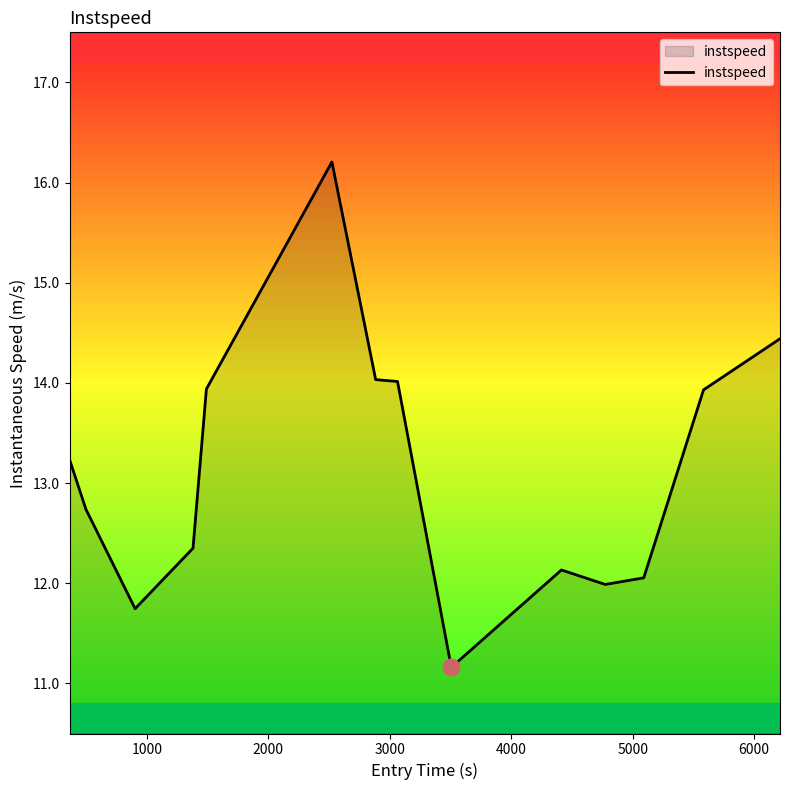

What is the greatest value displayed?

16.2